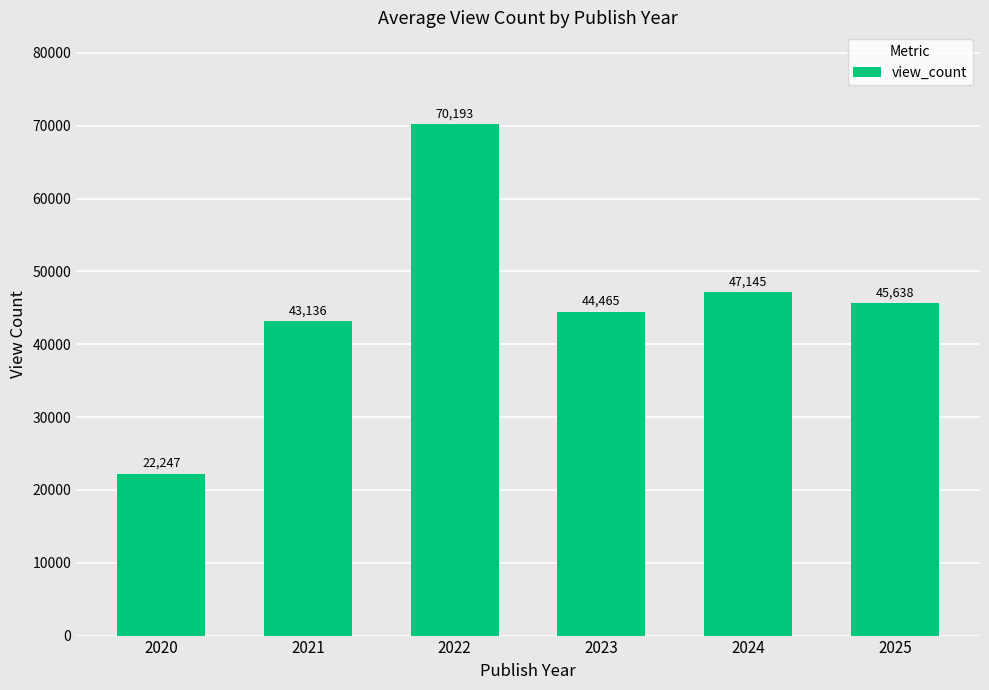

Rank the categories by value from highest to lowest.

2022, 2024, 2025, 2023, 2021, 2020